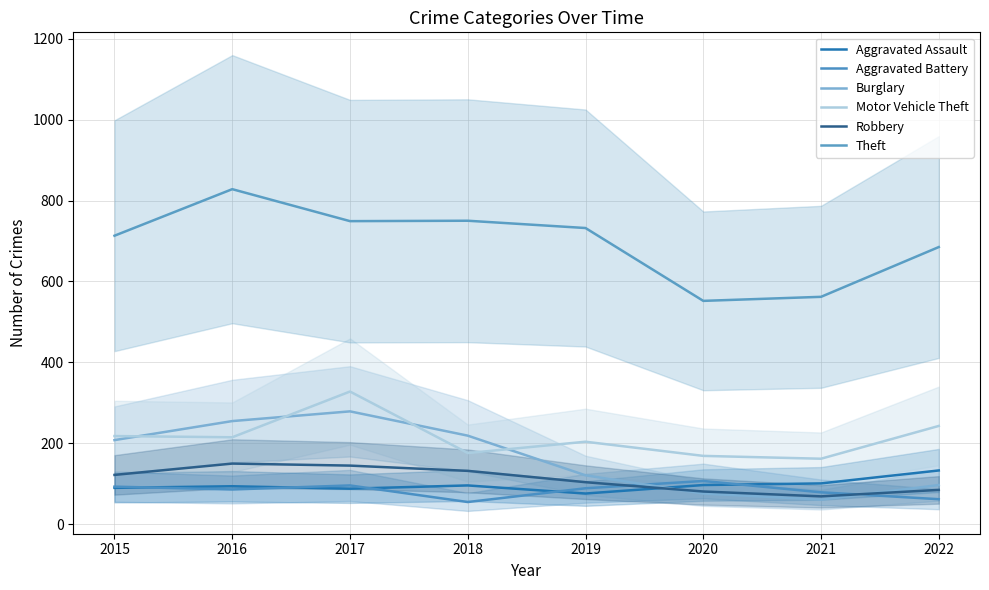

Where is the first local maximum for Robbery?

2016